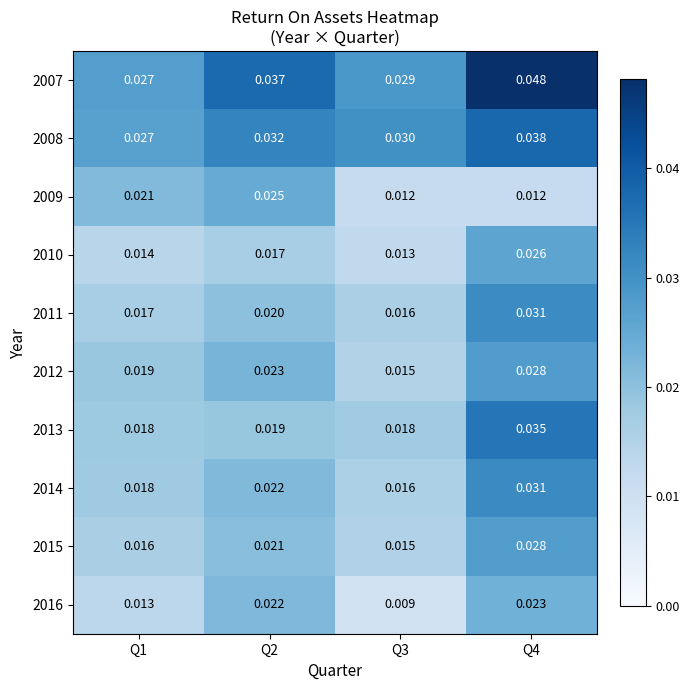

Which series has the largest range (max minus min)?

2007